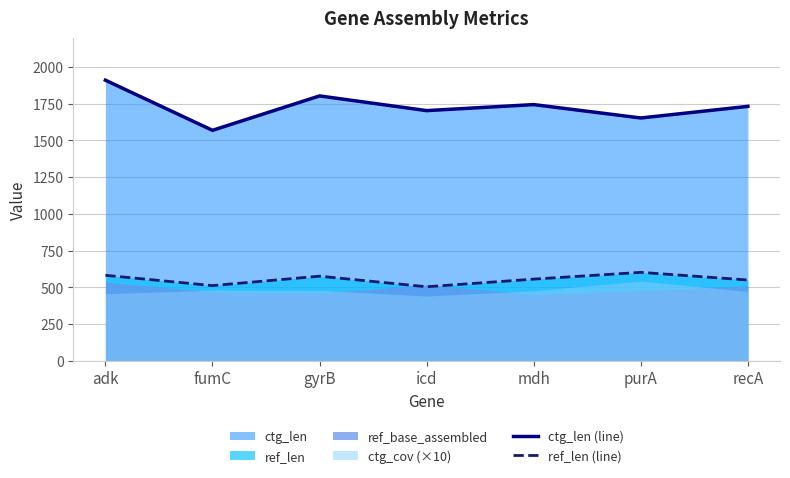

At which label is ref_len (line) closest to 553?

mdh